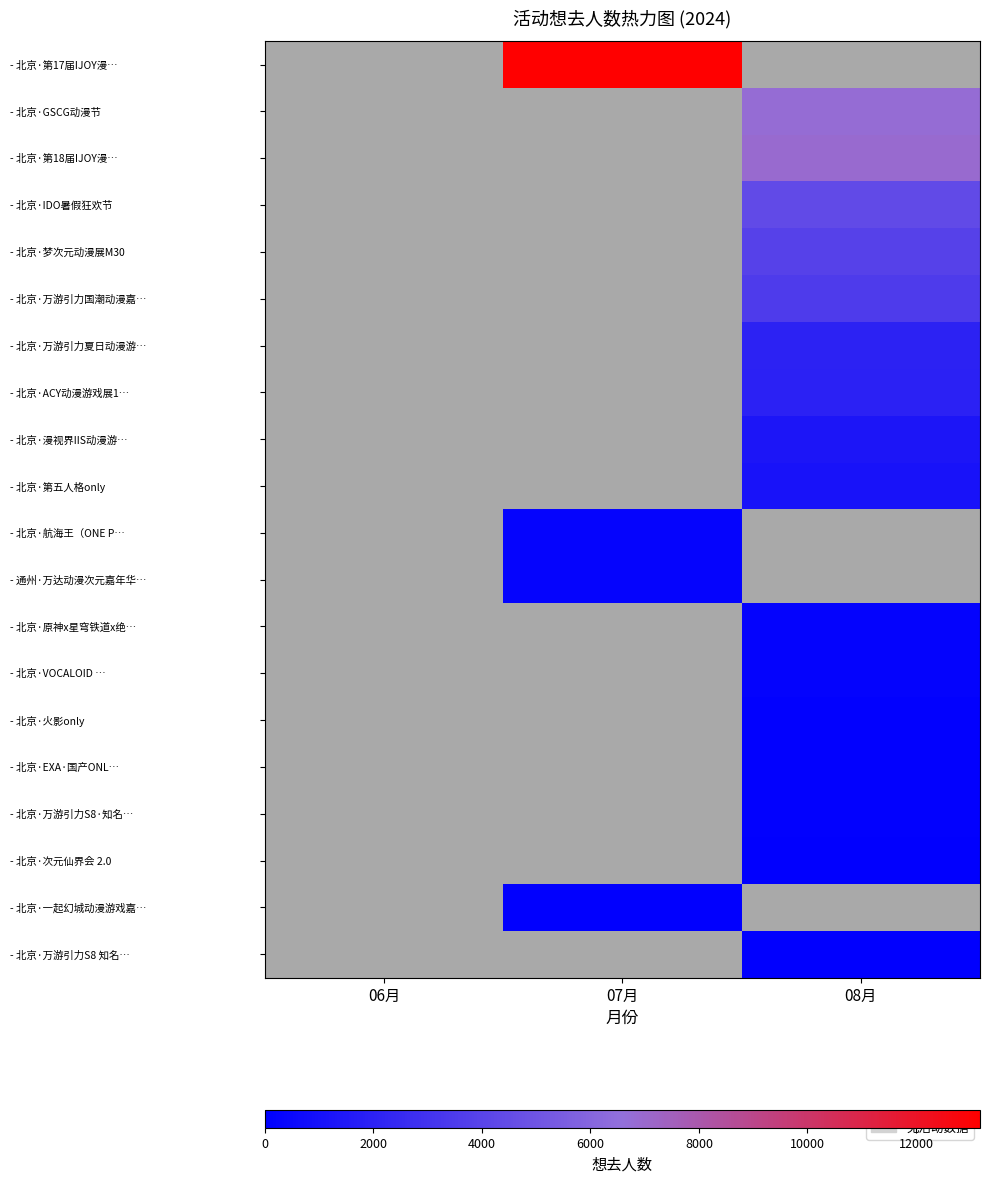

Which series has the widest spread of values?

- 北京·第17届IJOY漫…